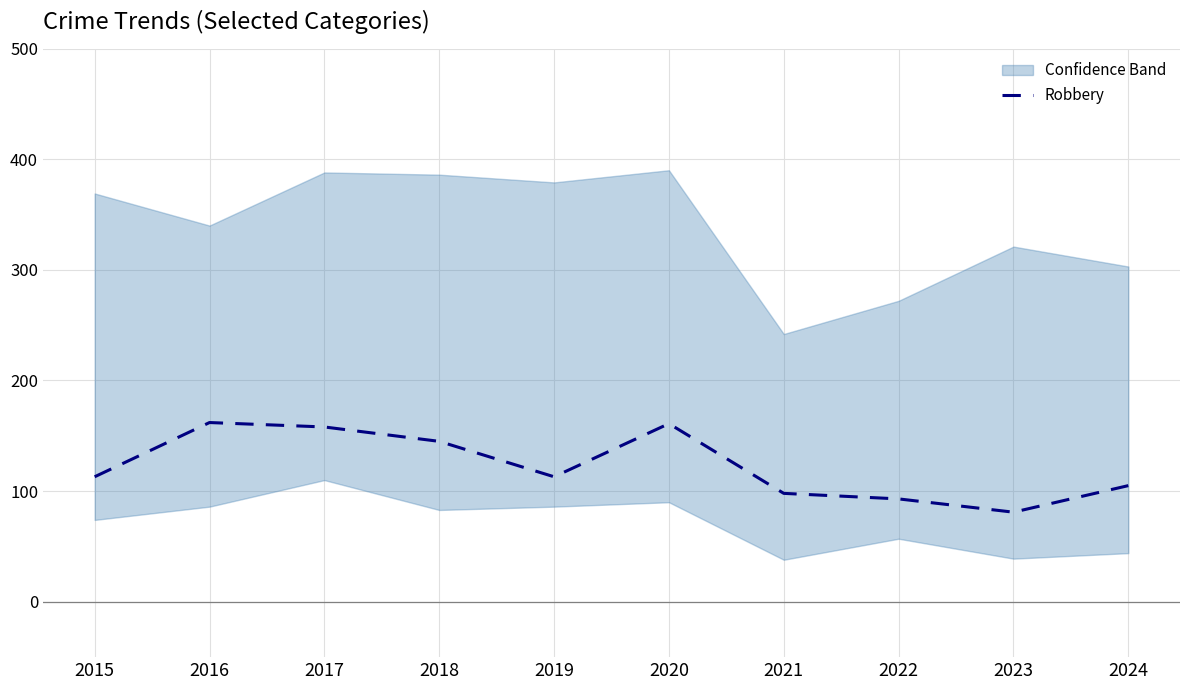

Rank the categories by value from highest to lowest.

2016, 2020, 2017, 2018, 2015, 2019, 2024, 2021, 2022, 2023